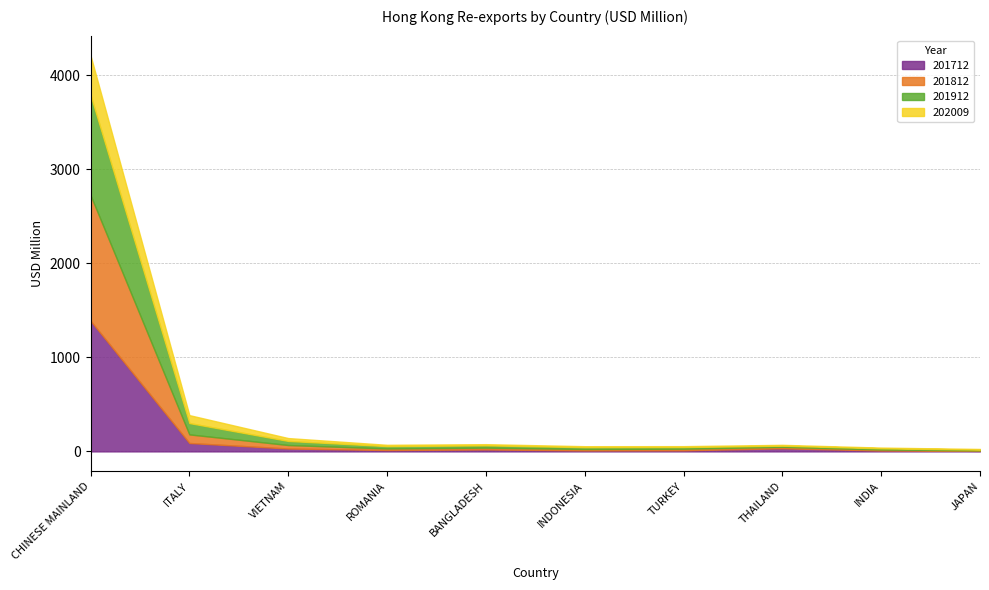

What is the sum of the 201912 values at ITALY and INDONESIA?

139.7